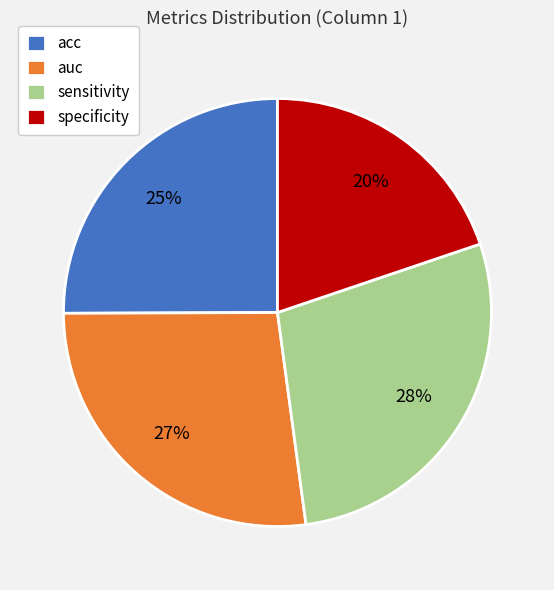

Rank the categories by value from lowest to highest.

specificity, acc, auc, sensitivity